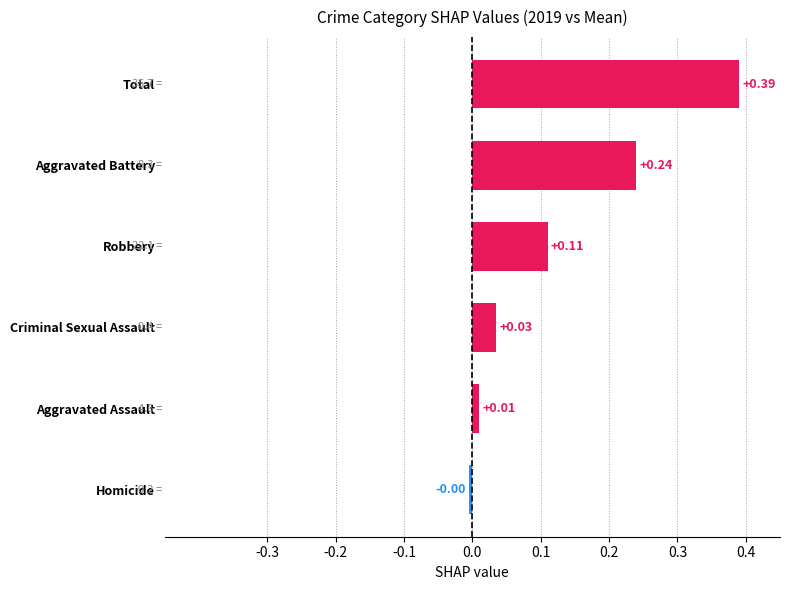

Which label corresponds to the largest value in the chart?

Total